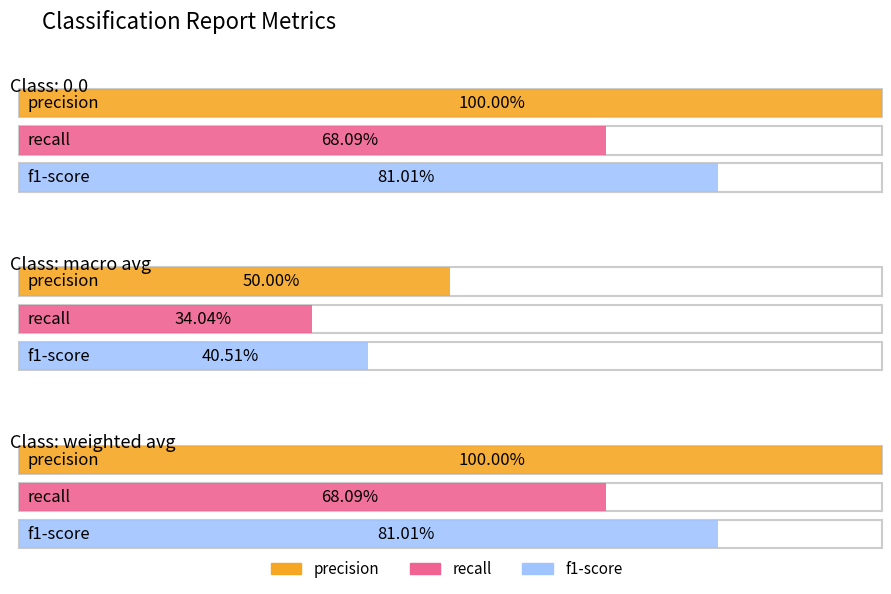

Reading left to right, list all the values displayed in this chart.

precision: 0.0=1.0	macro avg=0.5	weighted avg=1.0
recall: 0.0=0.7	macro avg=0.3	weighted avg=0.7
f1-score: 0.0=0.8	macro avg=0.4	weighted avg=0.8